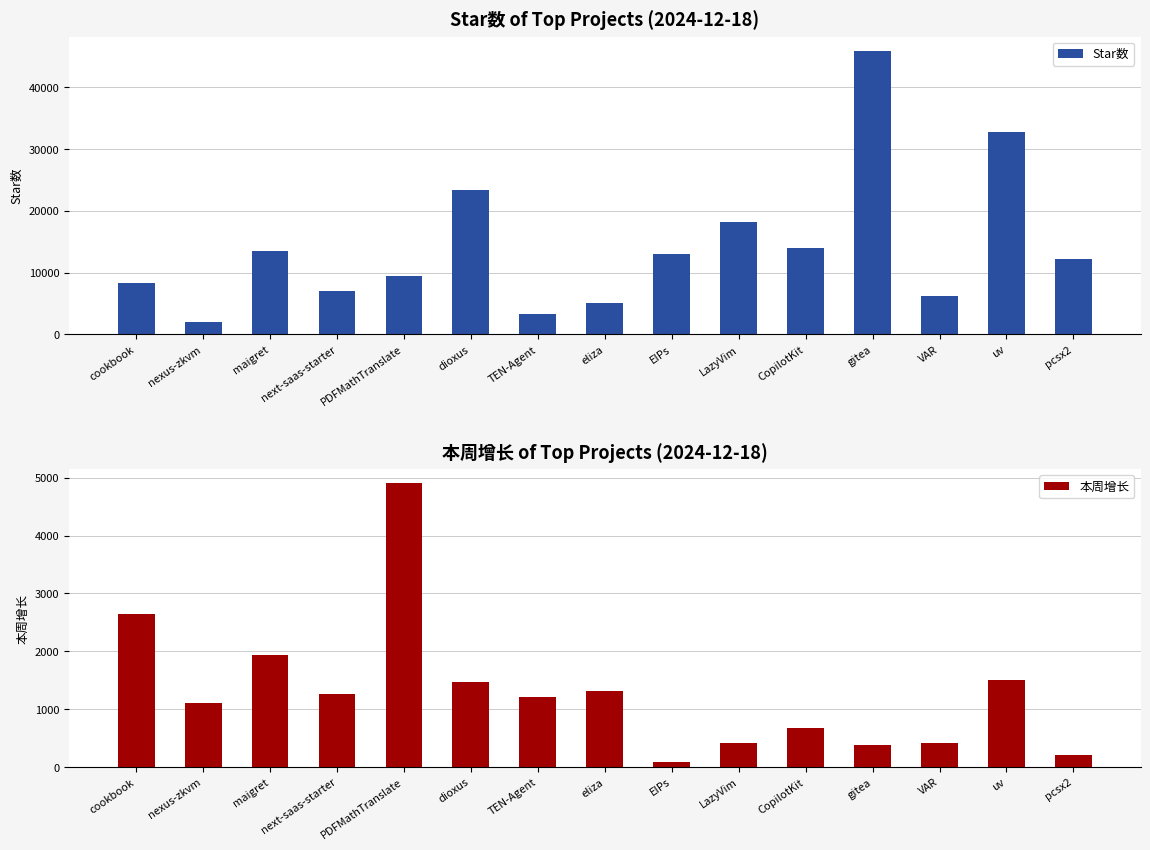

What is the maximum value shown in the chart?

45931